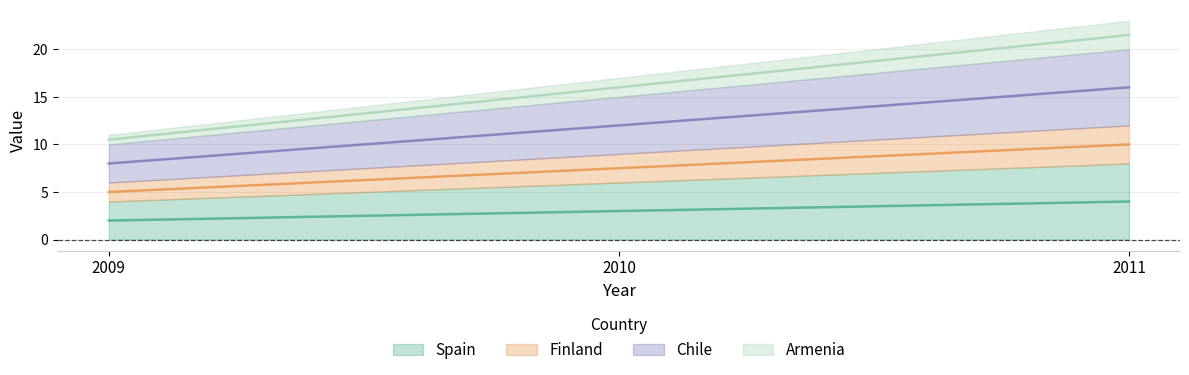

The value of Armenia at 2010 is 10.0. True or false?

False